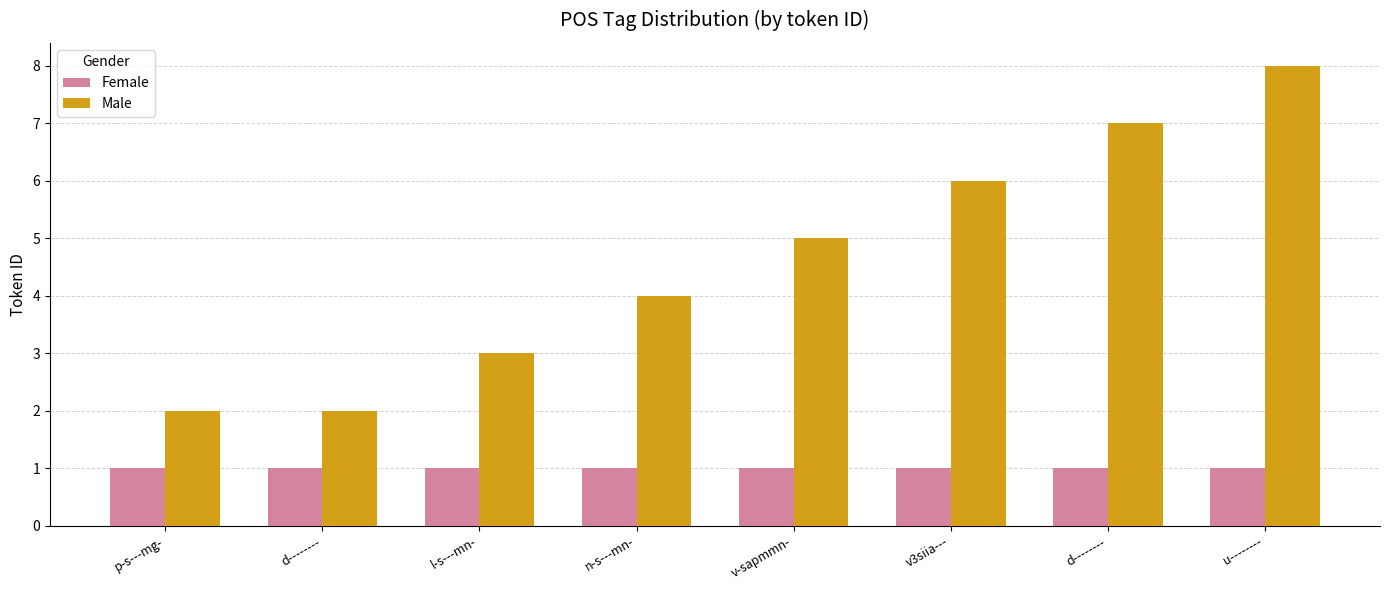

Is the value of Female at p-s---mg- greater than the value of Male at v3siia---?

No